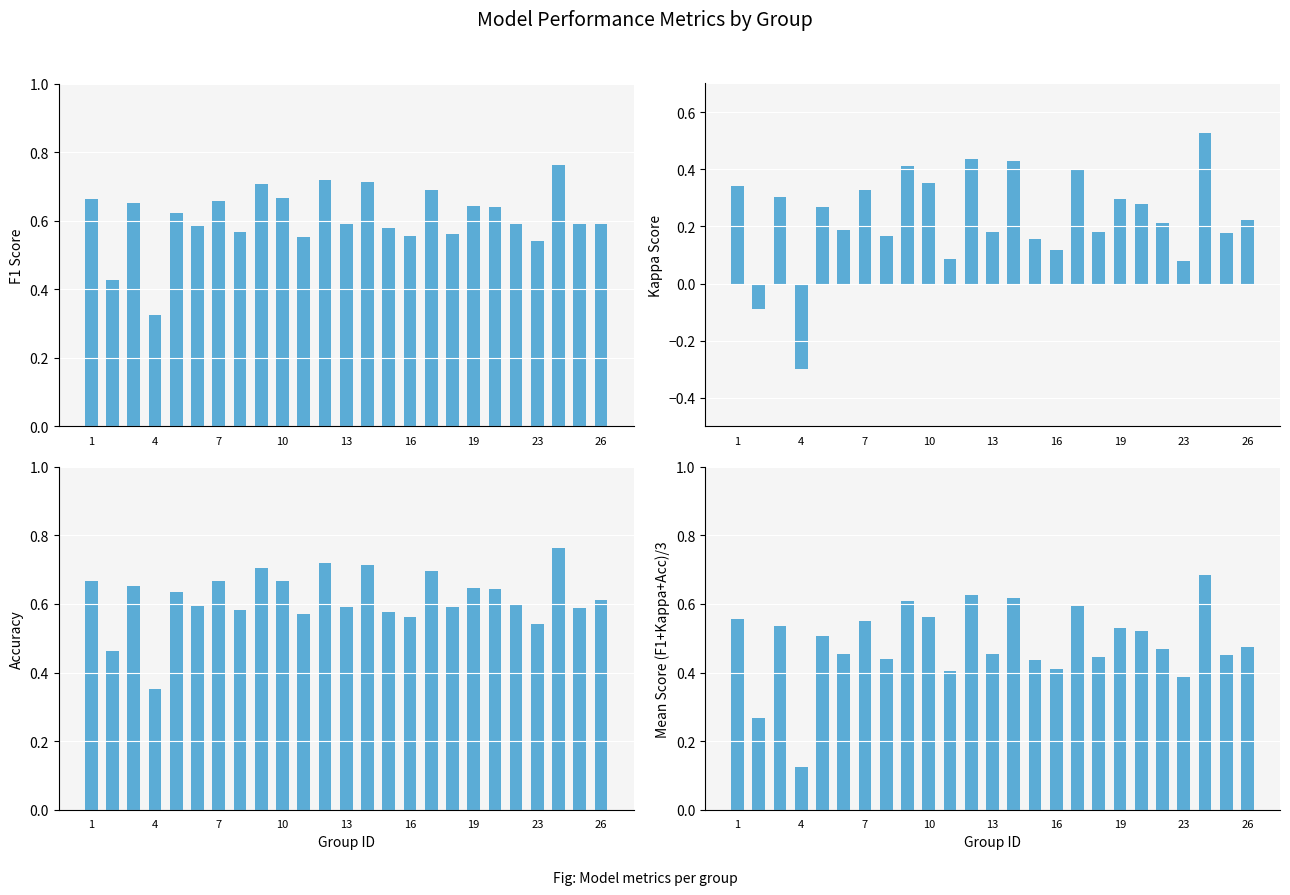

What is the average value of the mean_score series?

0.5